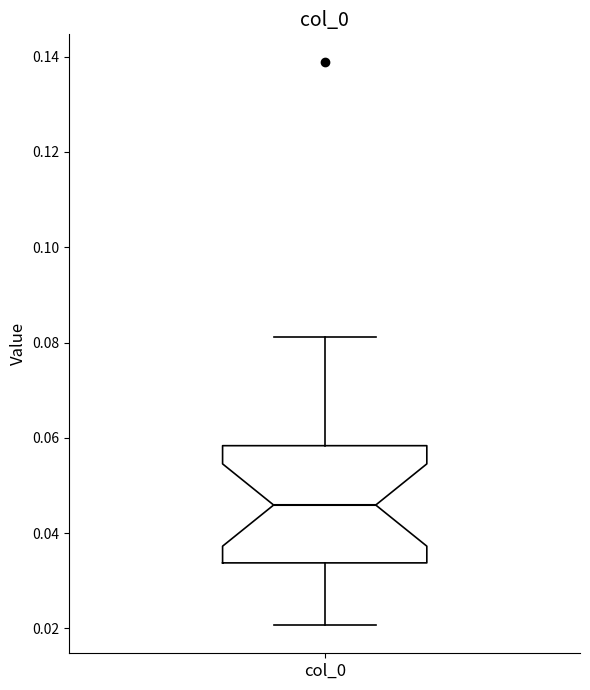

Transcribe this box plot: give where the median line is, the range the box spans, and where the two whiskers end, as read against the y-axis. The values are not printed on the chart, so give them approximately, as read against the axis.

median 0.046, box 0.034 to 0.058, whiskers 0.020 to 0.082